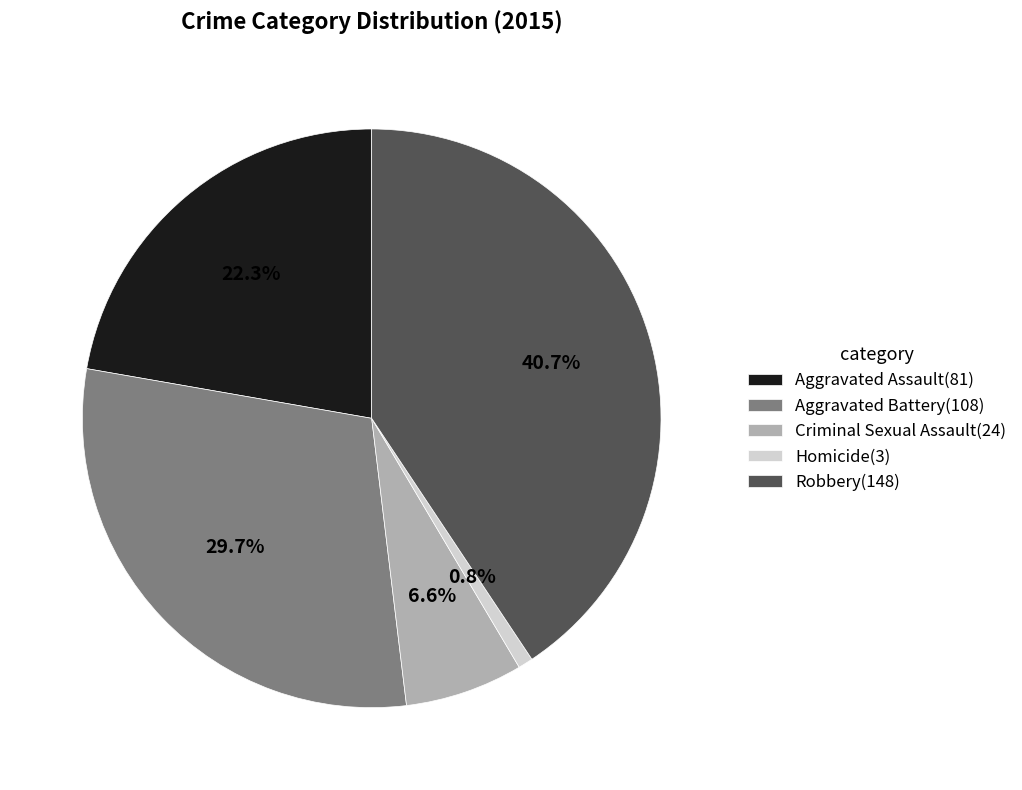

To the nearest percent, what percentage of the pie is Aggravated Battery?

30%